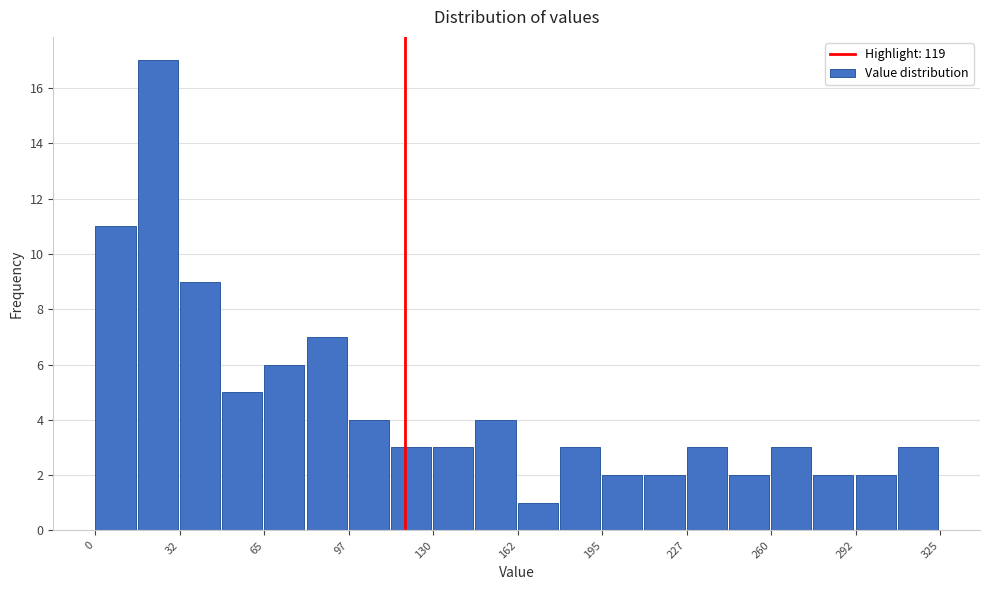

Read against the x-axis, roughly where is the centre of the tallest bar?

25